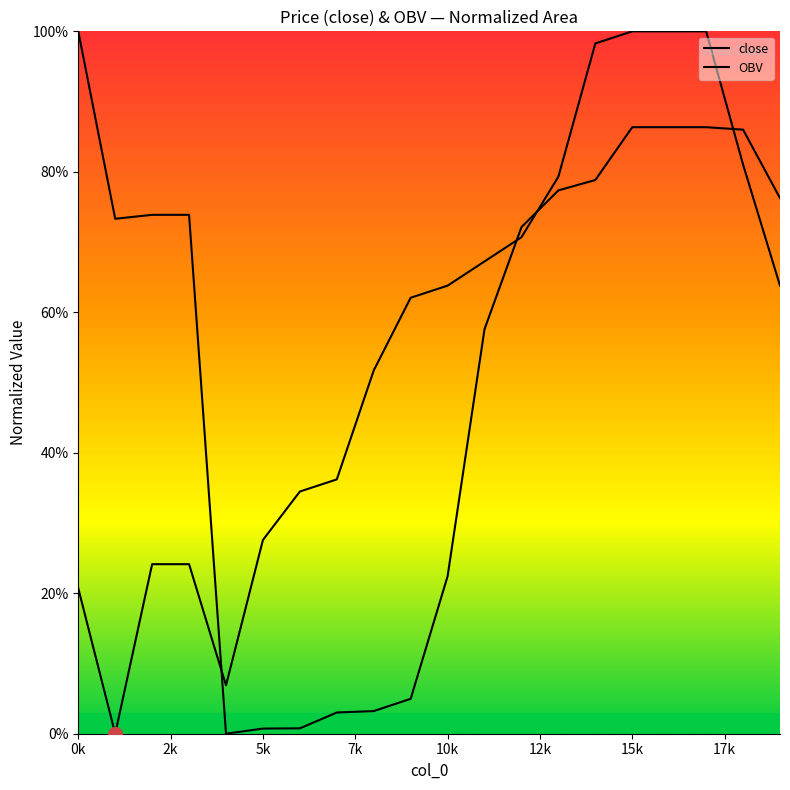

What is the difference between the maximum and minimum values in the close series?

100.0